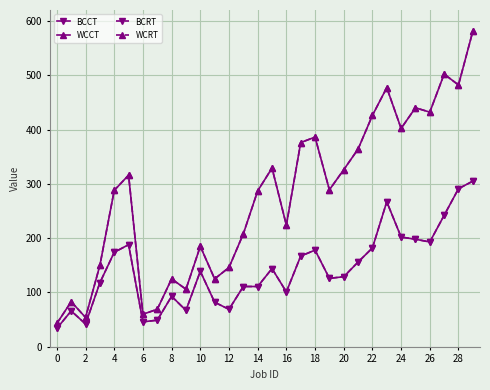

Does the chart have visible grid lines?

Yes